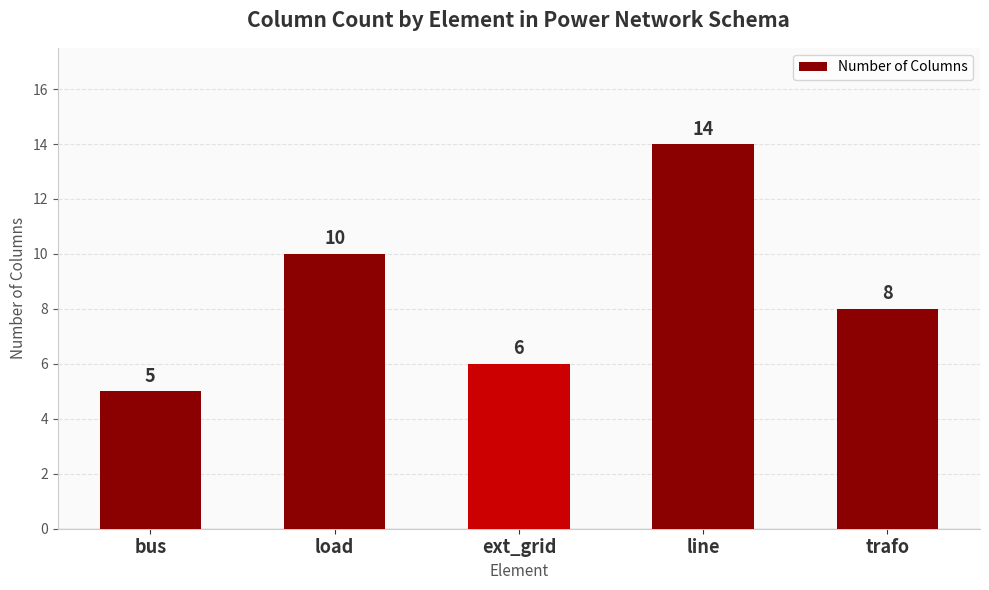

Rank the categories by value from highest to lowest.

line, load, trafo, ext_grid, bus